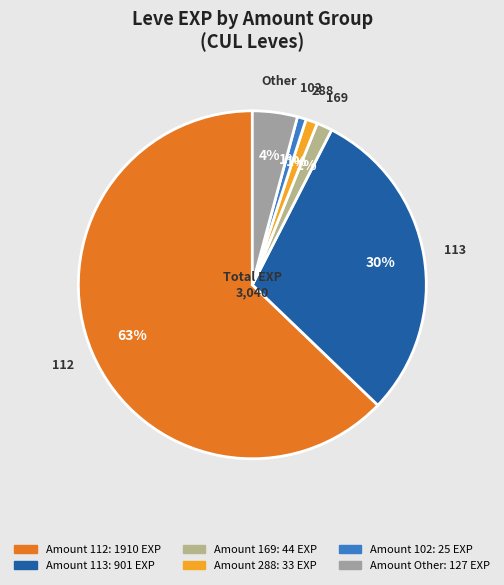

How many slices are in this pie chart?

6